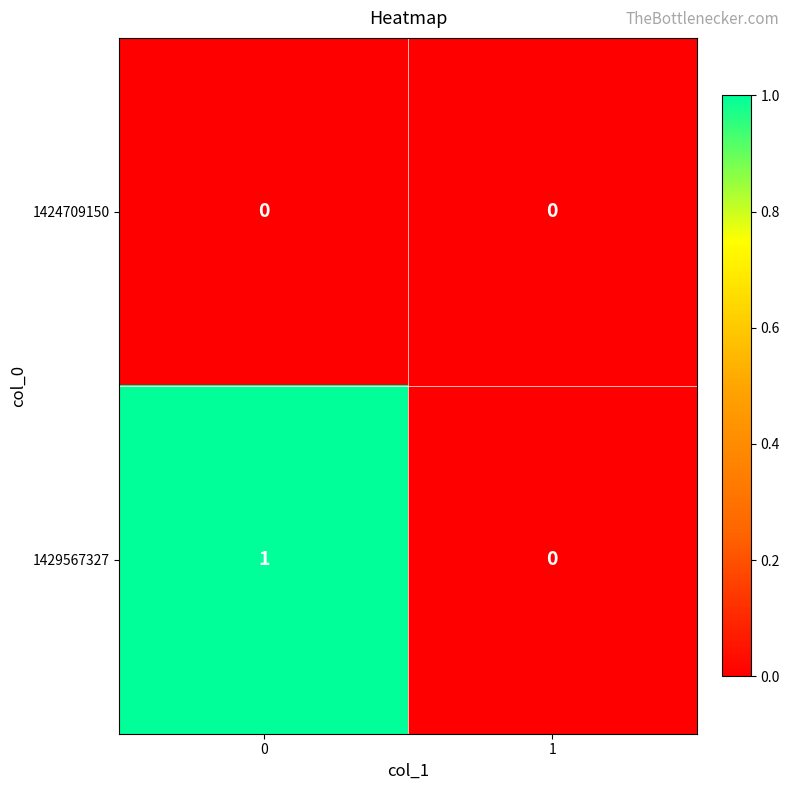

At 0, list the series in order from smallest to largest.

1424709150, 1429567327